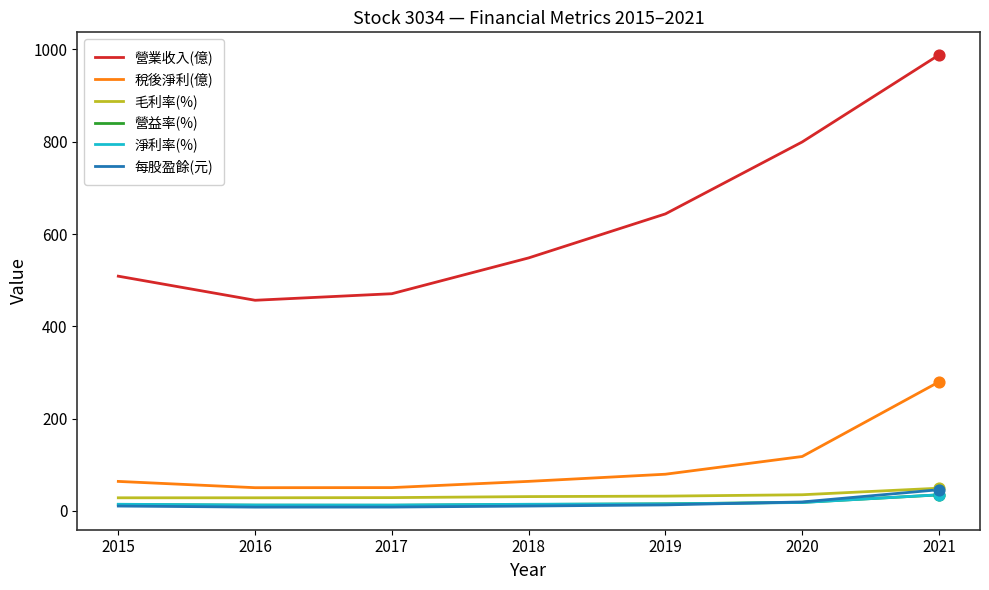

Which series has the largest range (max minus min)?

營業收入(億)